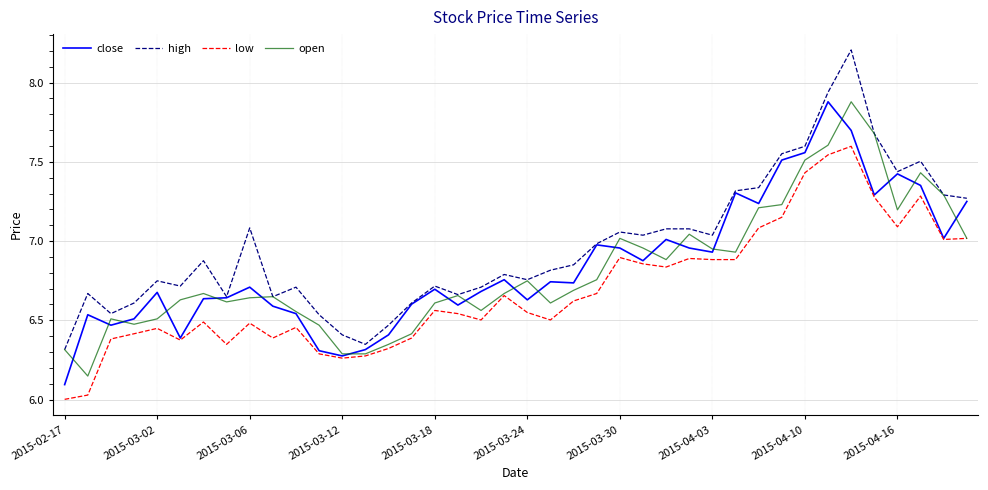

True or false: high and low cross at least once.

False